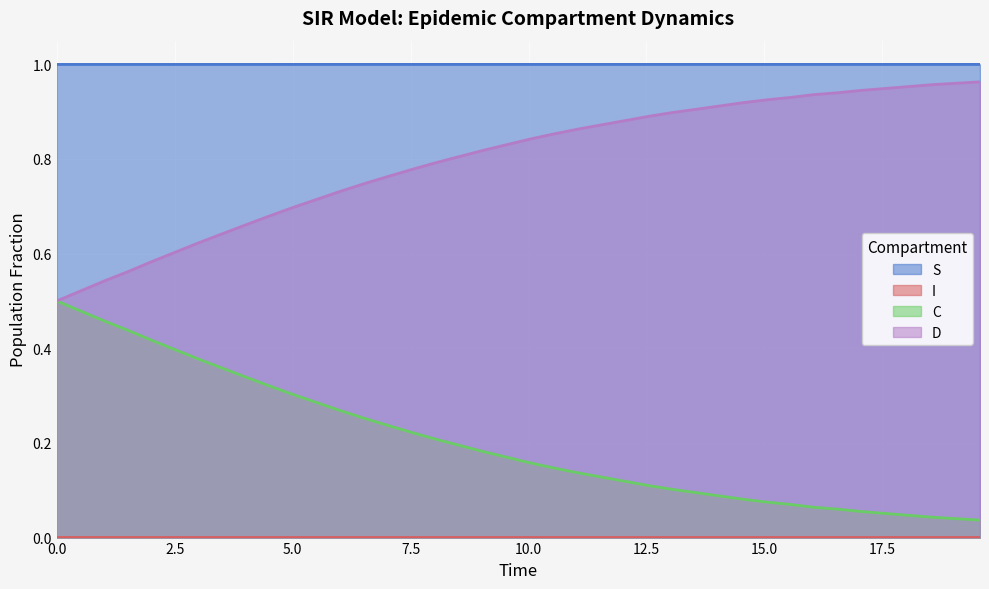

True or false: C and S intersect in this chart.

False